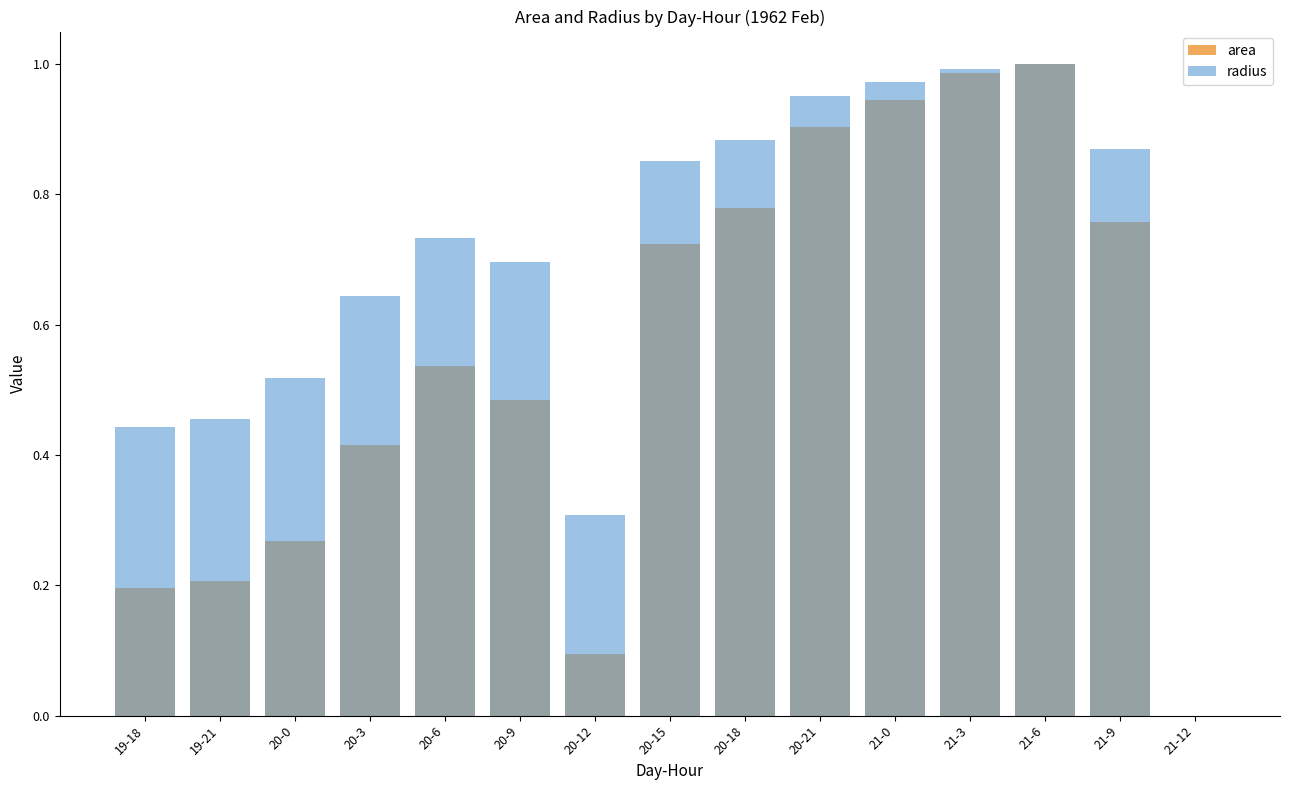

Reading right to left, list all the values displayed in this chart.

area: 21-12=0.0	21-9=0.8	21-6=1.0	21-3=1.0	21-0=0.9	20-21=0.9	20-18=0.8	20-15=0.7	20-12=0.1	20-9=0.5	20-6=0.5	20-3=0.4	20-0=0.3	19-21=0.2	19-18=0.2
radius: 21-12=0.0	21-9=0.9	21-6=1.0	21-3=1.0	21-0=1.0	20-21=1.0	20-18=0.9	20-15=0.9	20-12=0.3	20-9=0.7	20-6=0.7	20-3=0.6	20-0=0.5	19-21=0.5	19-18=0.4